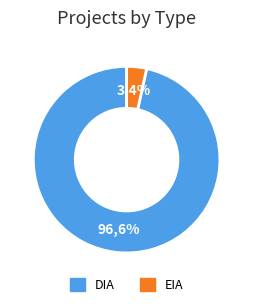

The EIA slice represents 1% of the pie. True or false?

False